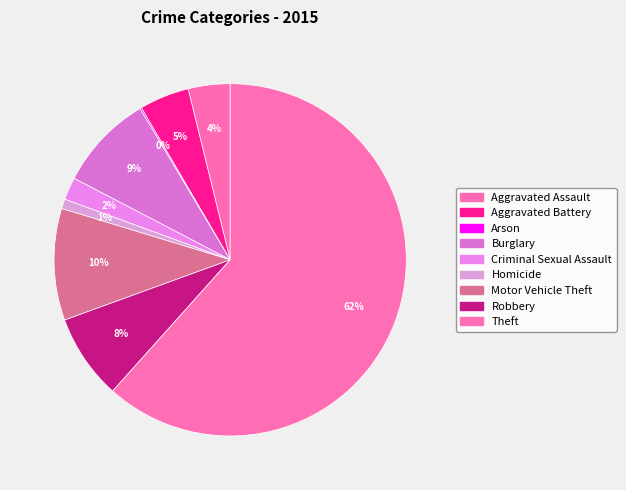

Is there any slice that represents more than half of the pie?

Yes